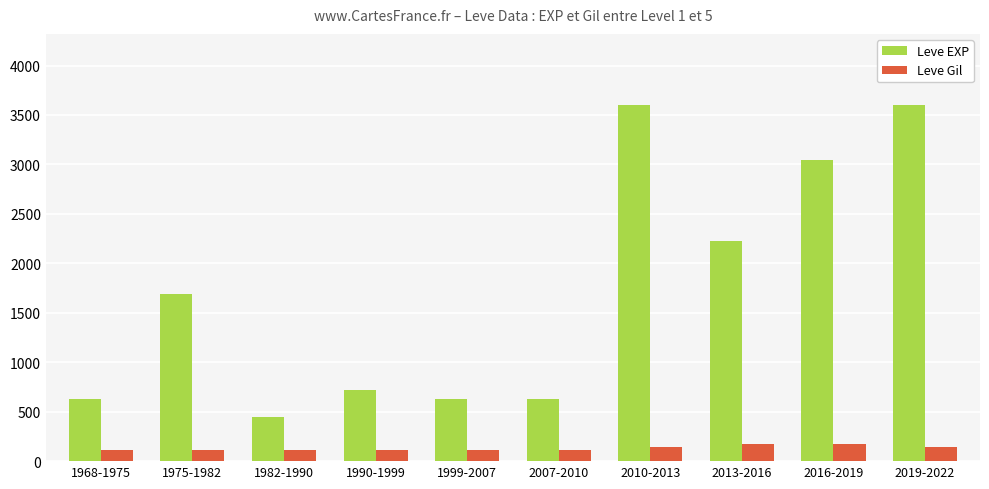

What are all the series names shown in the legend?

Leve EXP, Leve Gil